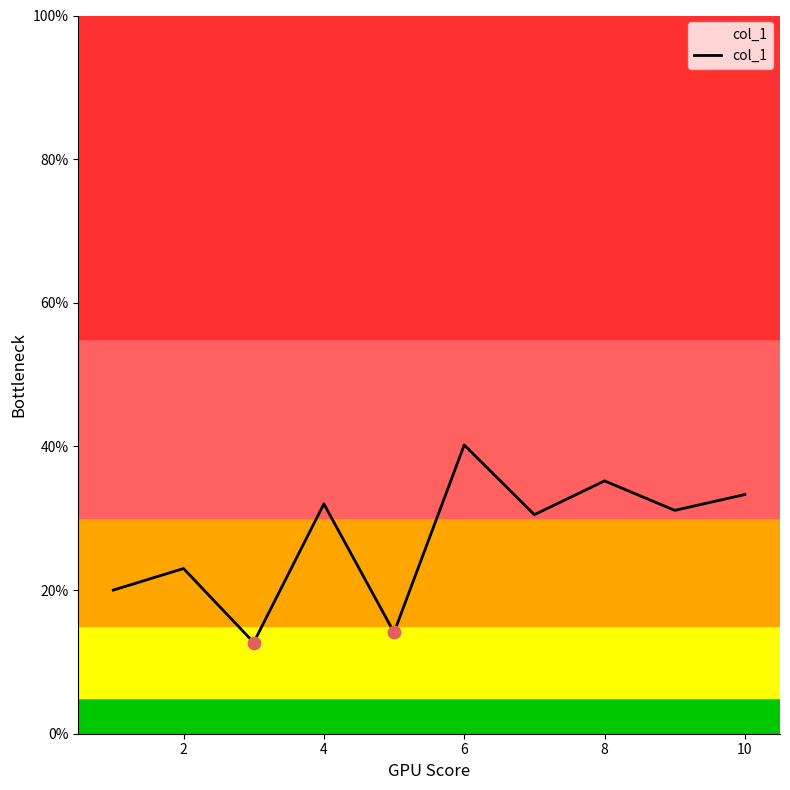

What is the minimum value shown in the chart?

12.7